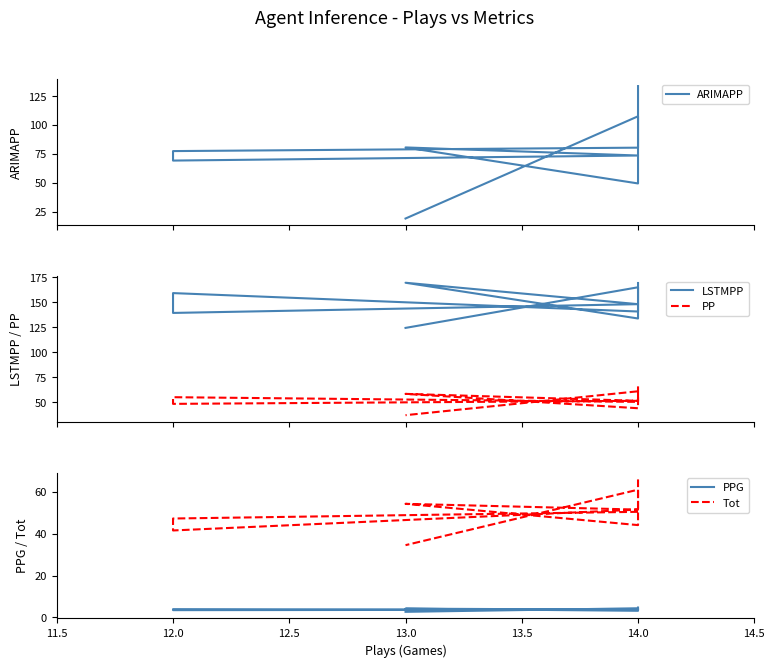

Between 13.0 and 14.0, which is larger?

14.0